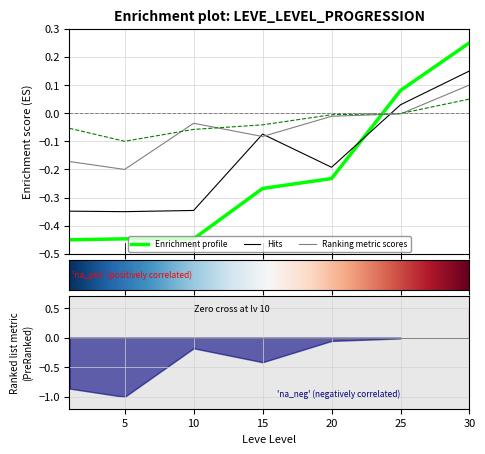

How many times do Enrichment profile and Ranking metric scores cross each other?

1